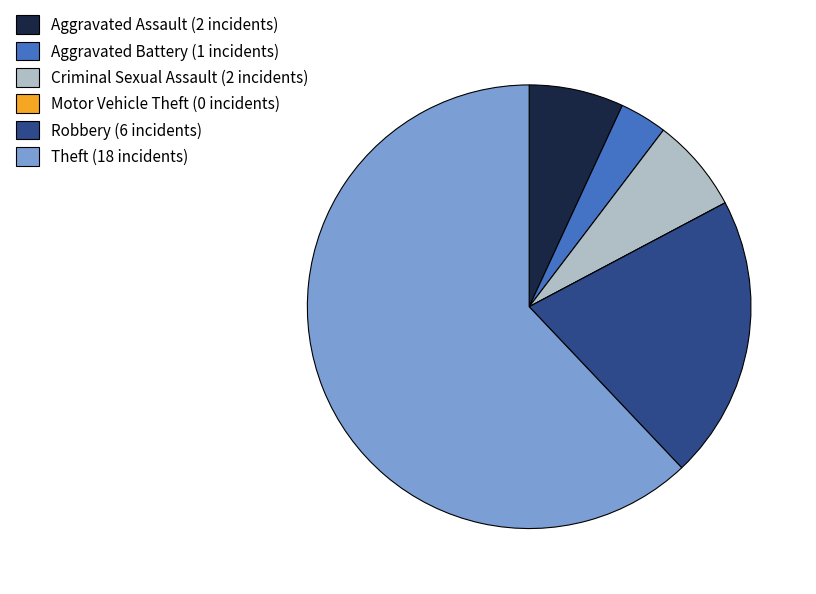

Combined, do Aggravated Battery and Theft account for over 50%?

Yes